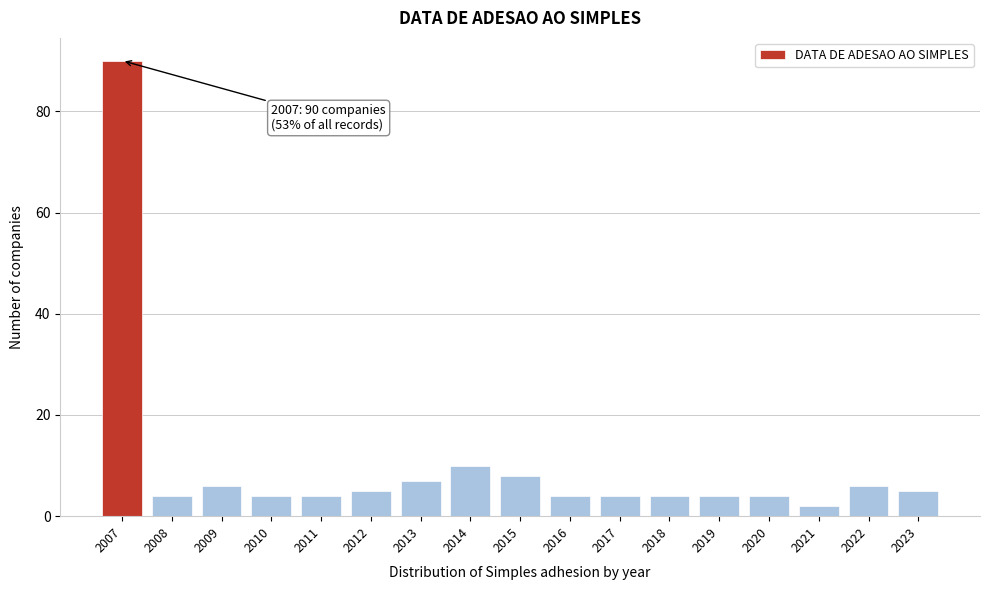

Reading left to right, transcribe all the data shown in this chart.

2007=90	2008=4	2009=6	2010=4	2011=4	2012=5	2013=7	2014=10	2015=8	2016=4	2017=4	2018=4	2019=4	2020=4	2021=2	2022=6	2023=5